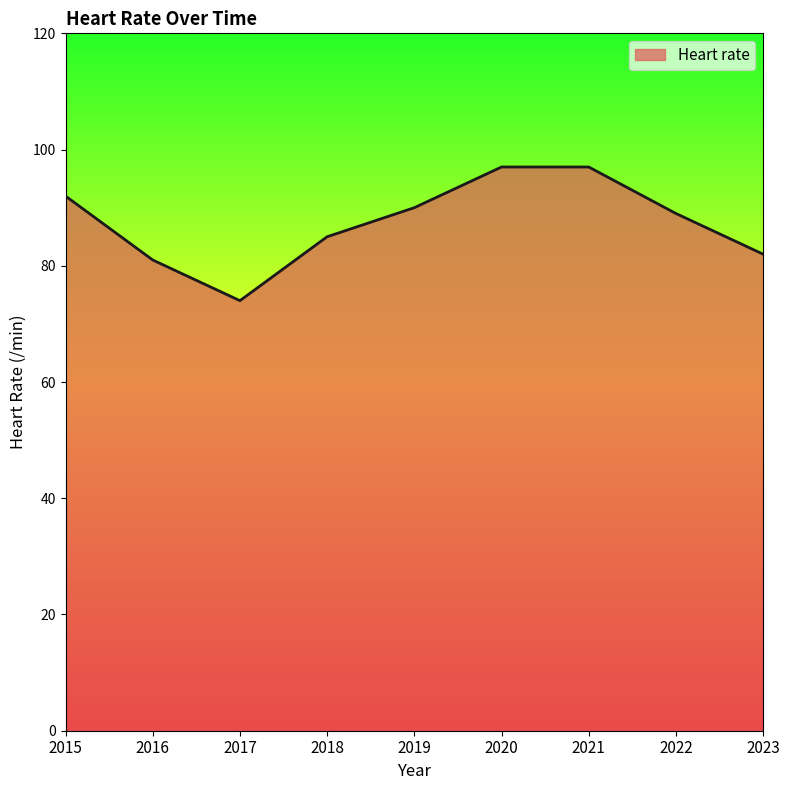

True or false: the data shows 89 at 2022.

True